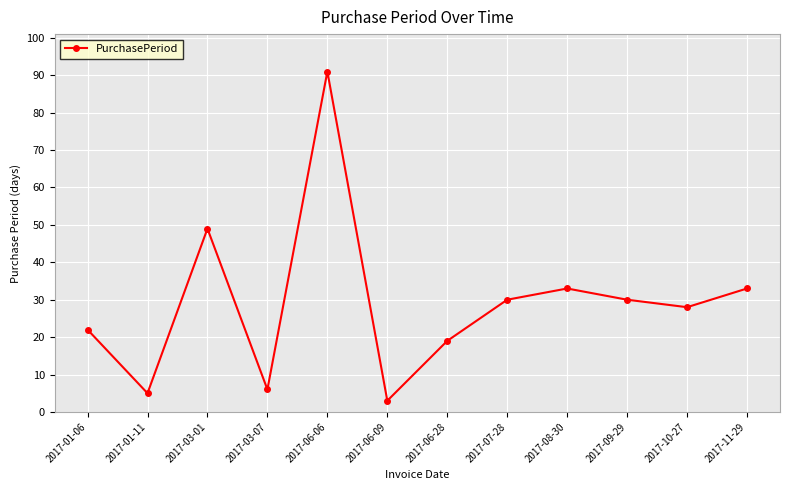

What position from the left is 2017-07-28?

8